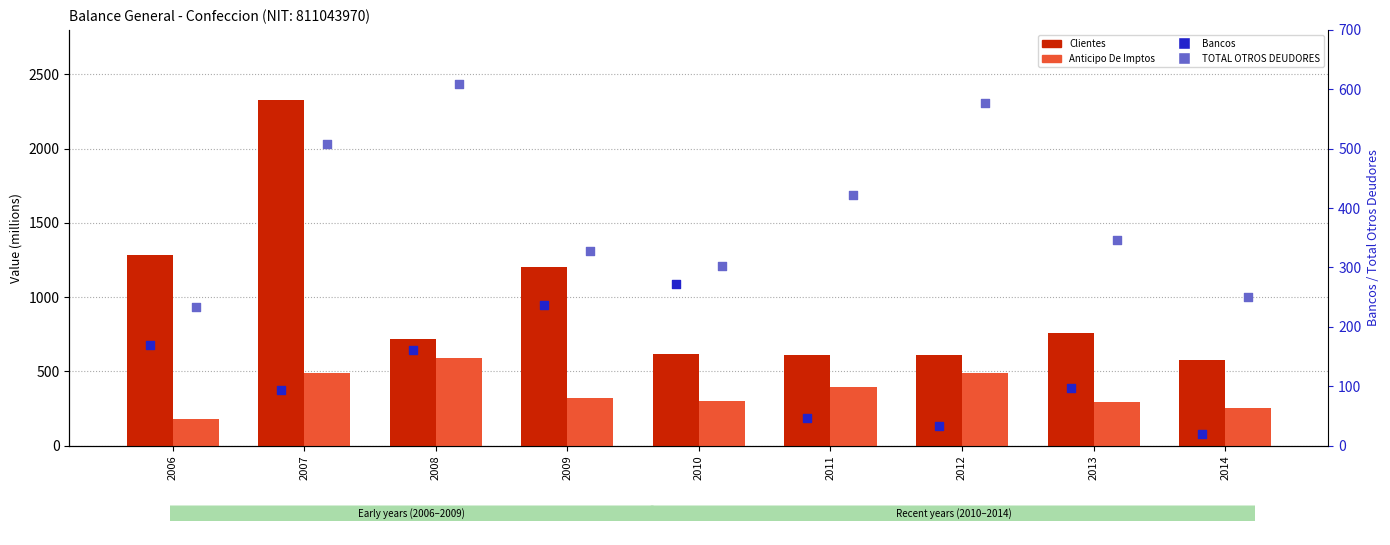

What is the total value across all series at 2010?

1491.3